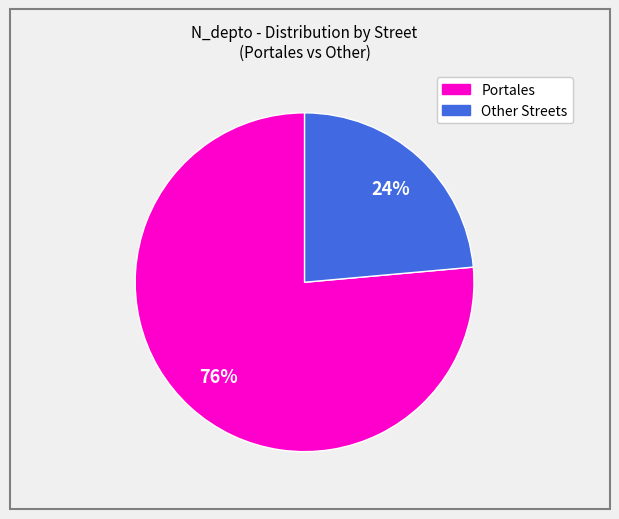

Is there any slice that represents more than half of the pie?

Yes